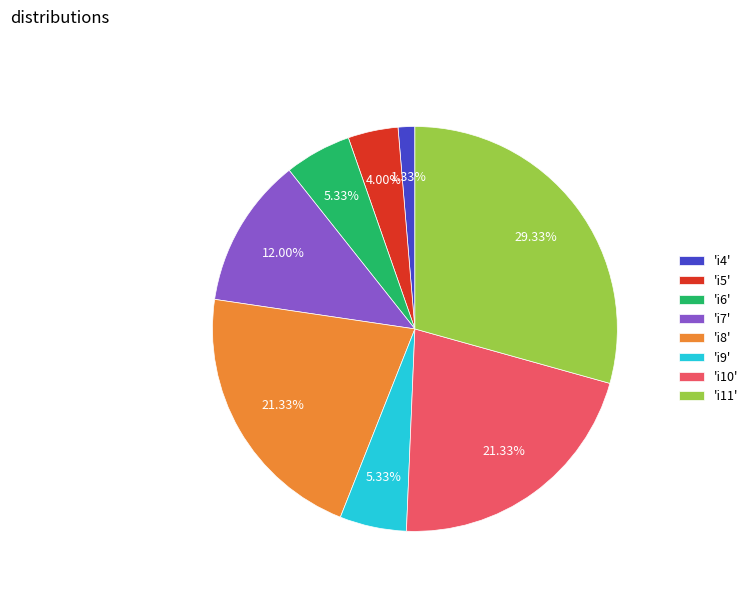

Is there any slice that represents more than half of the pie?

No